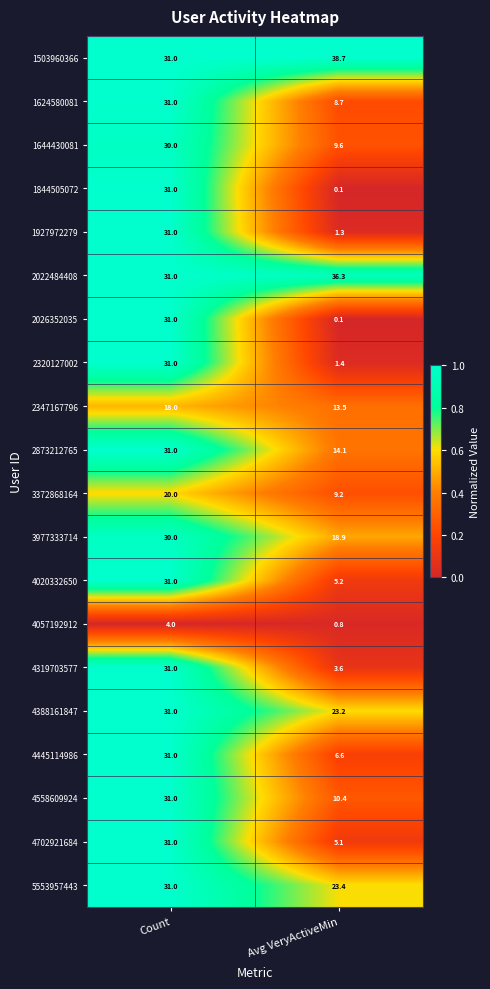

List the labels in order of 1503960366 value, smallest first.

Count, Avg VeryActiveMin